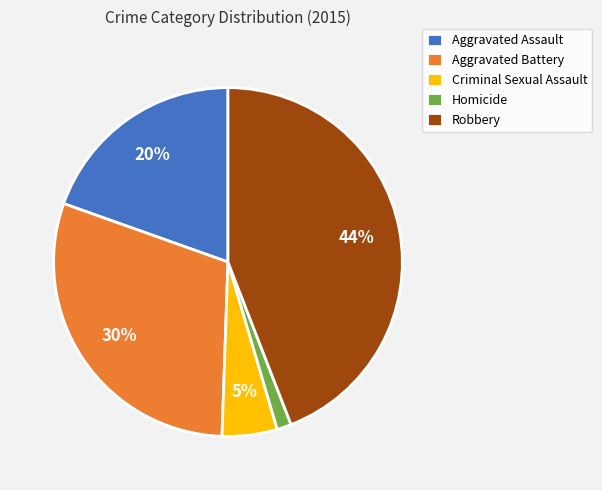

Which category has the biggest portion of the pie?

Robbery